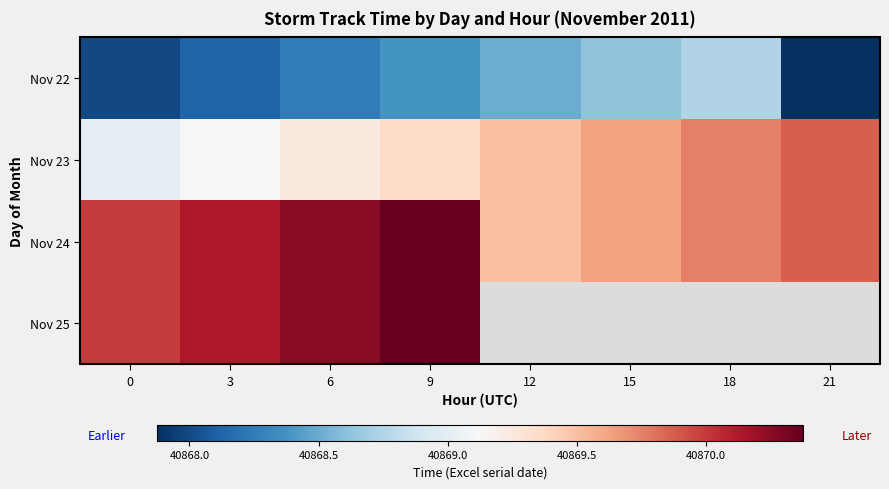

What is the minimum value shown in the chart?

40867.9